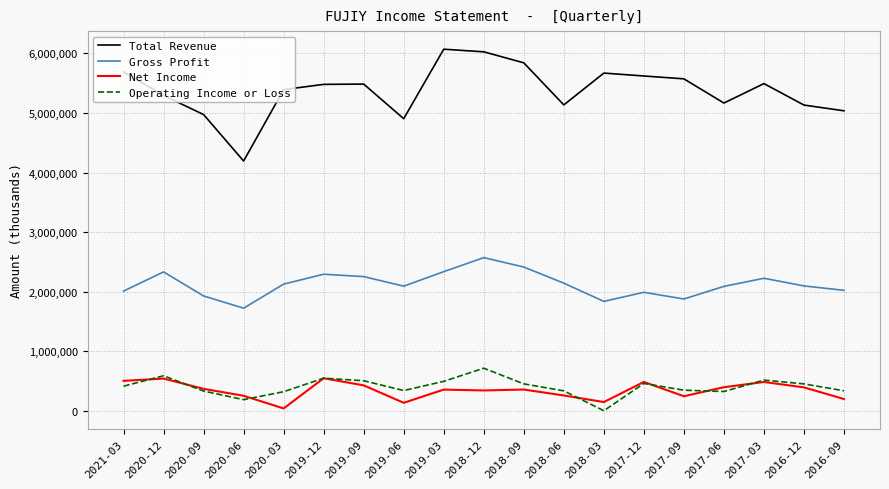

The value of Gross Profit at 2019-03 is 2336000. True or false?

True